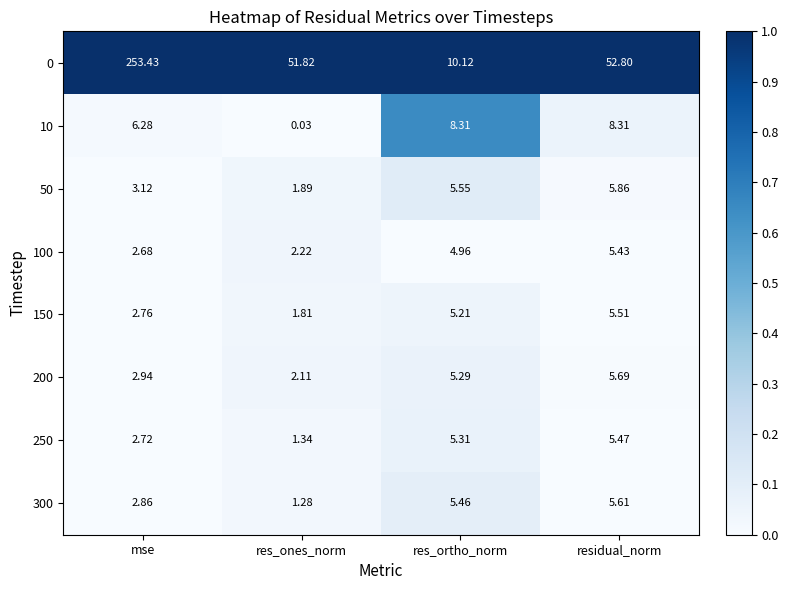

At which category is the sum across all series the highest?

mse